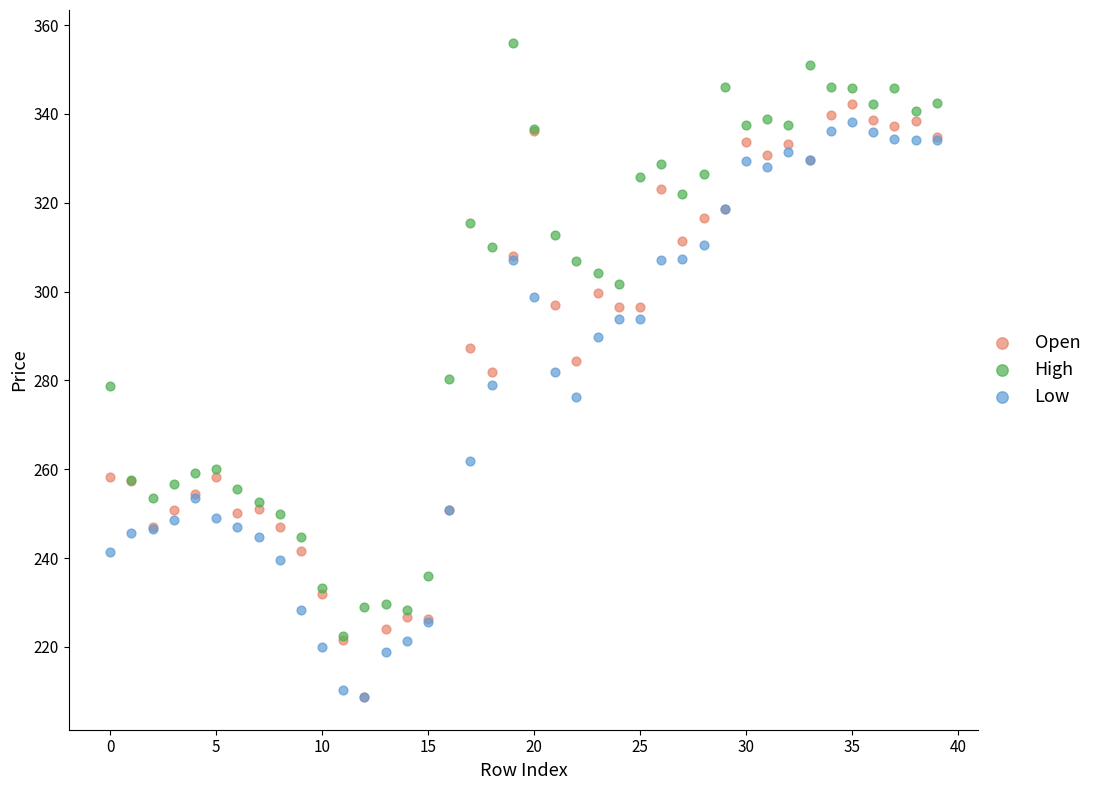

In the Low series, what Y value is closest to 273?

276.3